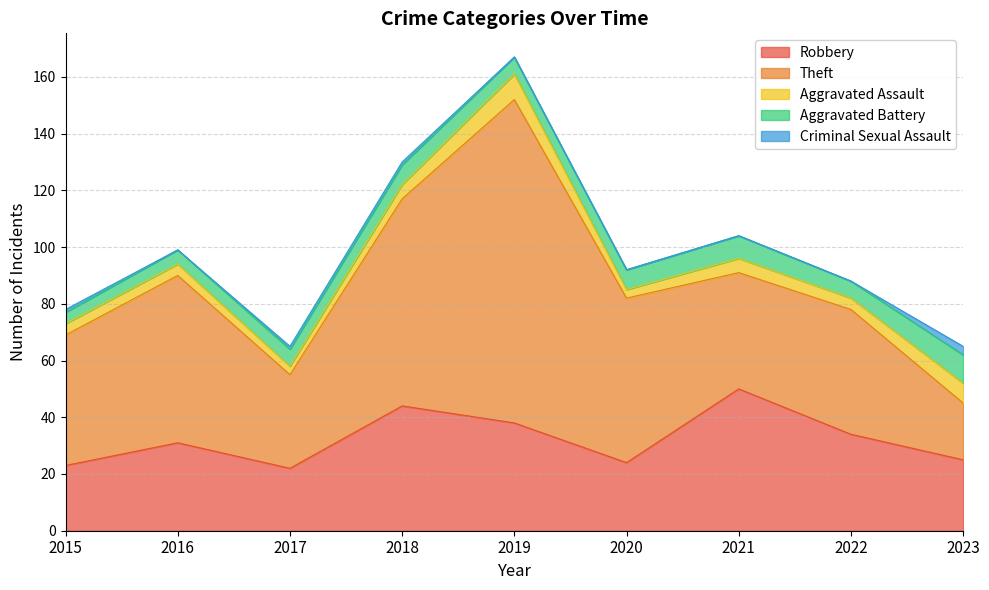

Which series has the largest total across all categories?

Theft